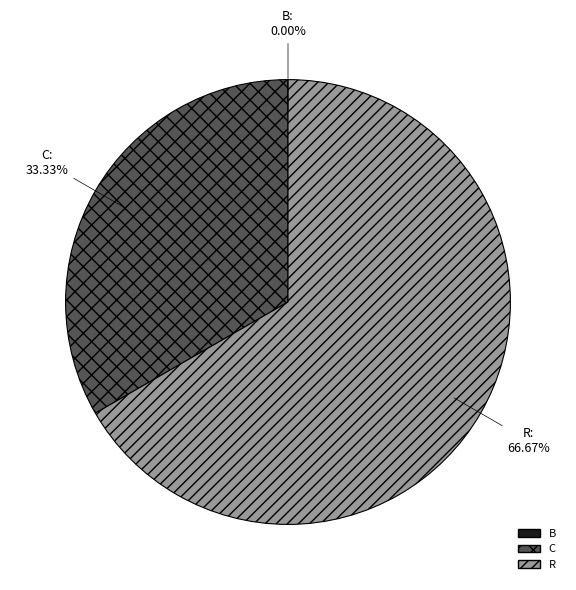

To the nearest percent, what is the average slice percentage?

33%